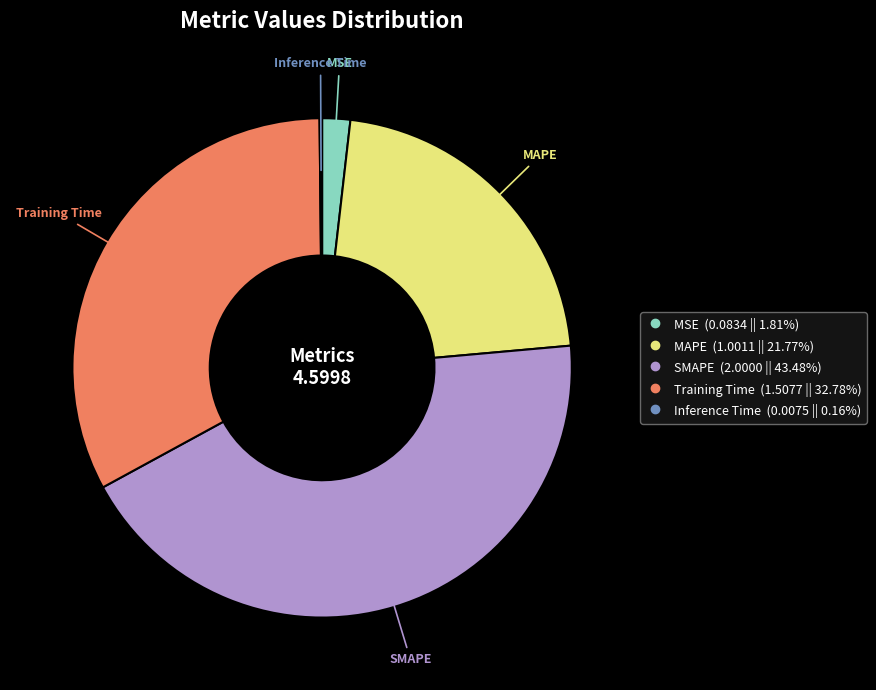

Between MAPE and Training Time, which is larger?

Training Time